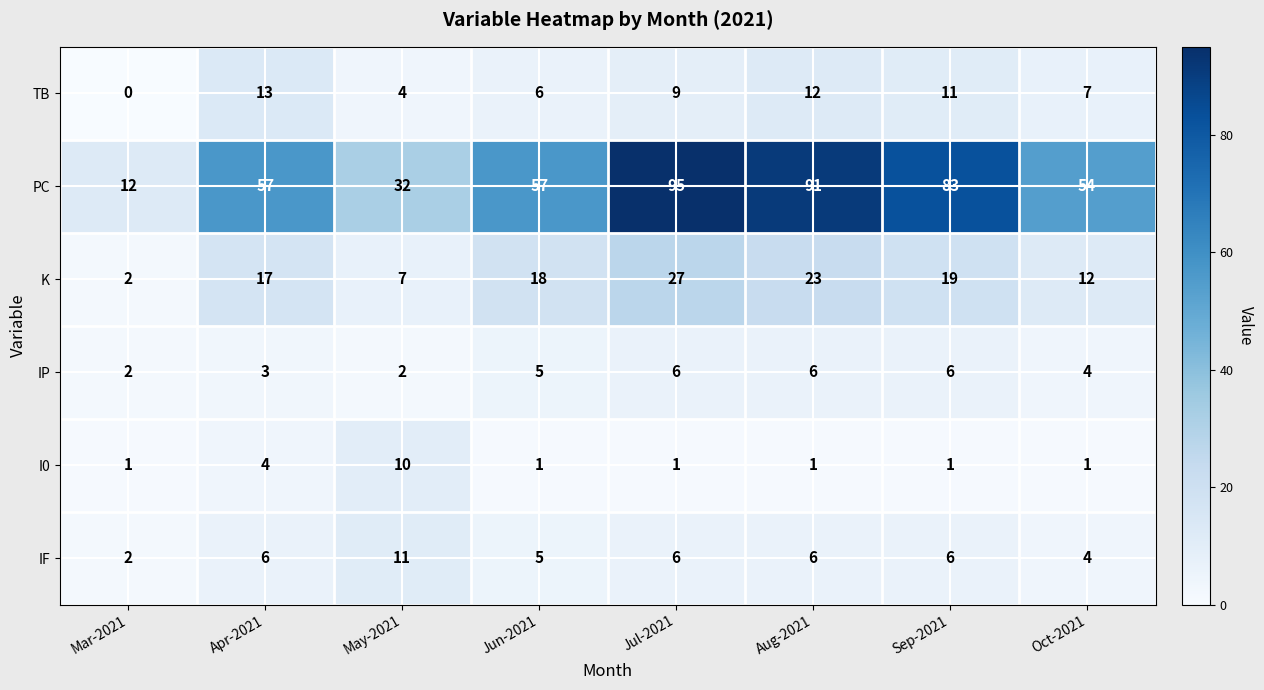

Read the PC value at Sep-2021.

83